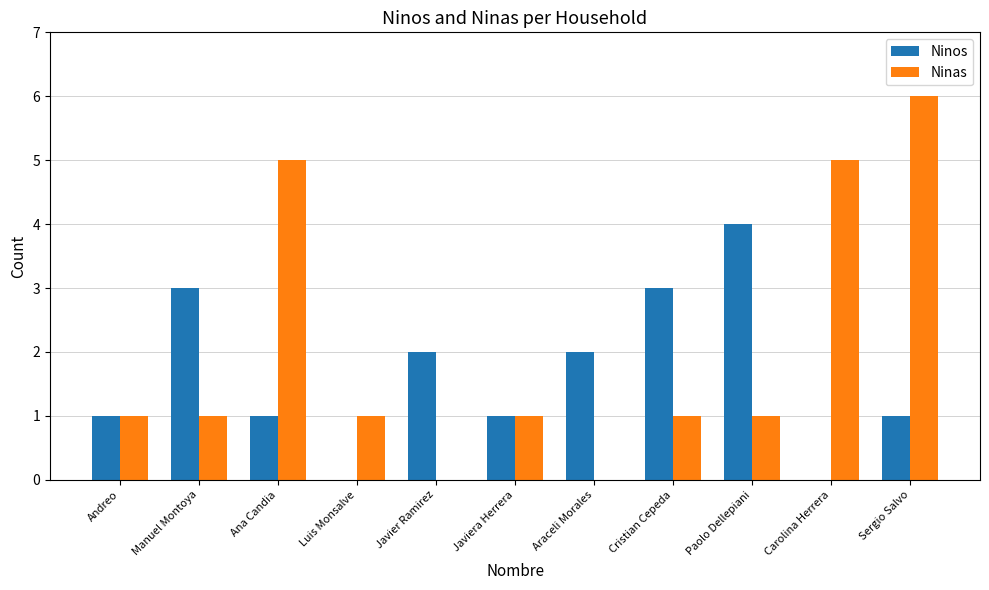

Reading left to right, what are all the values shown in this chart?

Ninos: 1	3	1	0	2	1	2	3	4	0	1
Ninas: 1	1	5	1	0	1	0	1	1	5	6